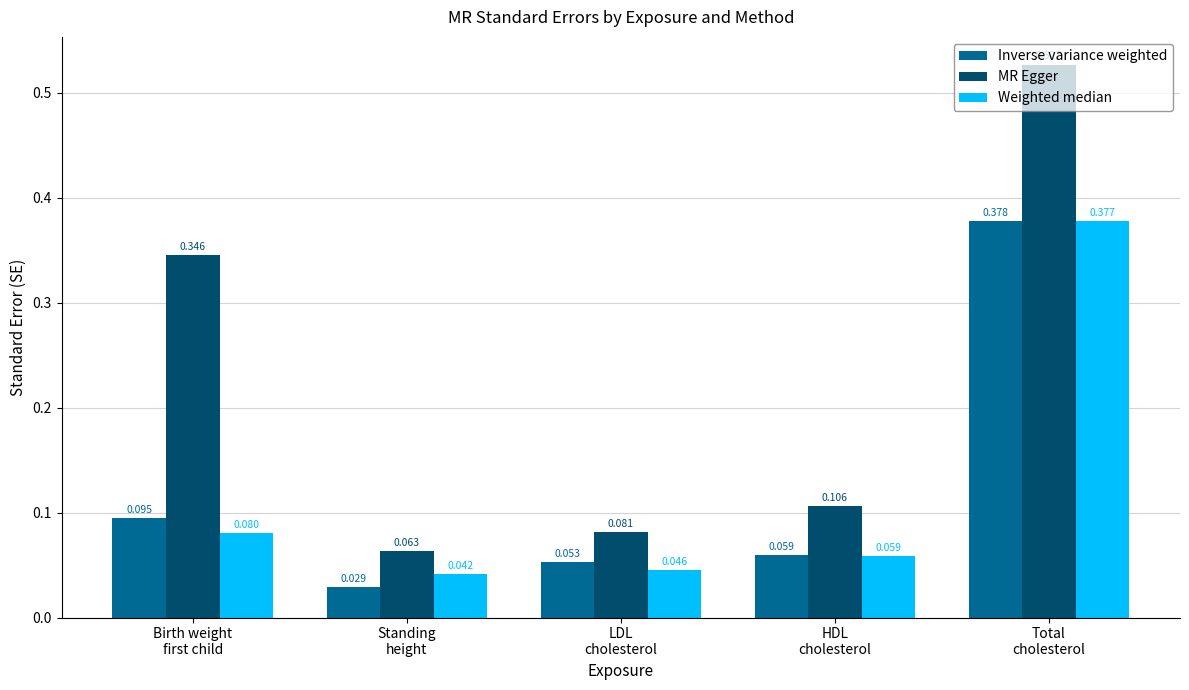

Which series has the largest total across all categories?

MR Egger